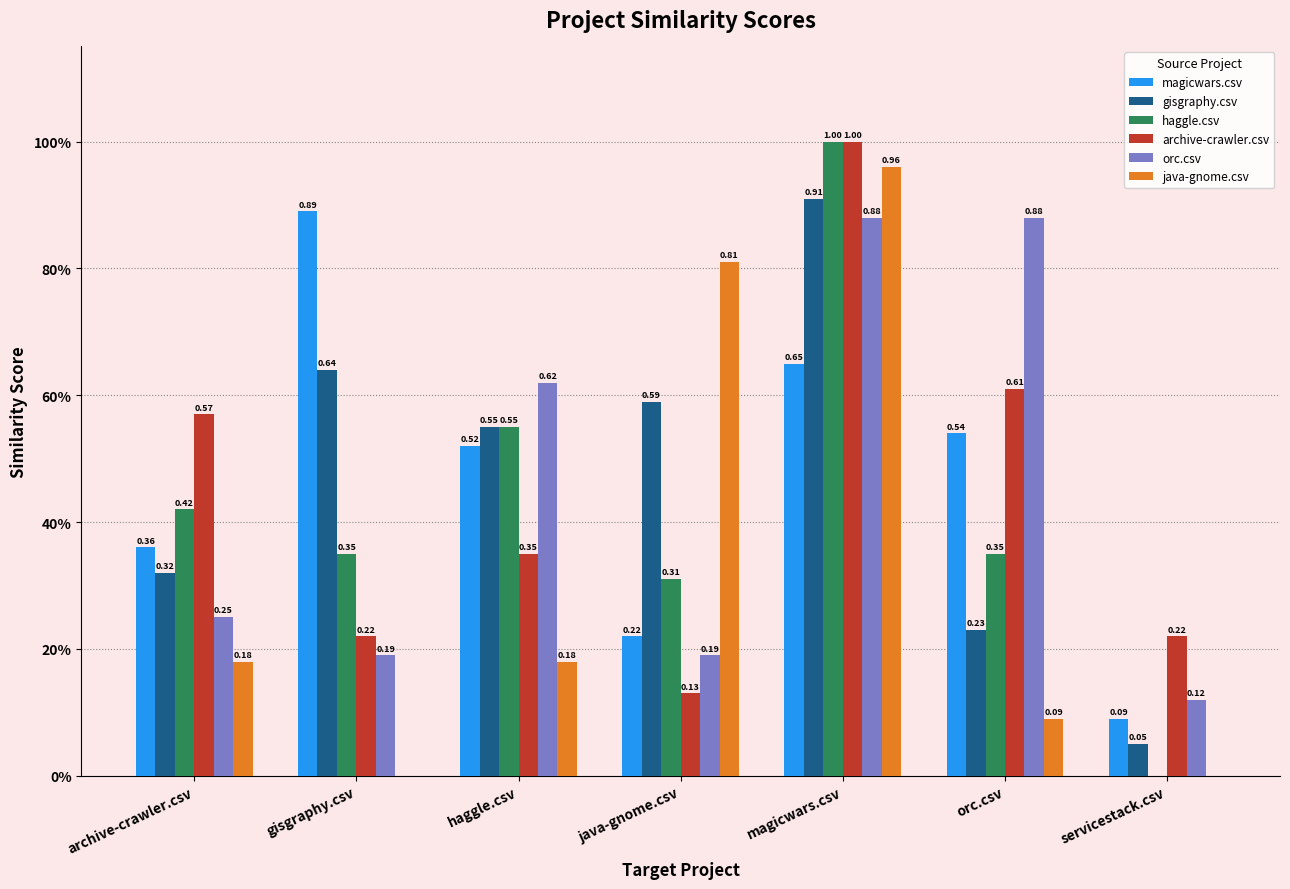

Which series has the largest range (max minus min)?

haggle.csv